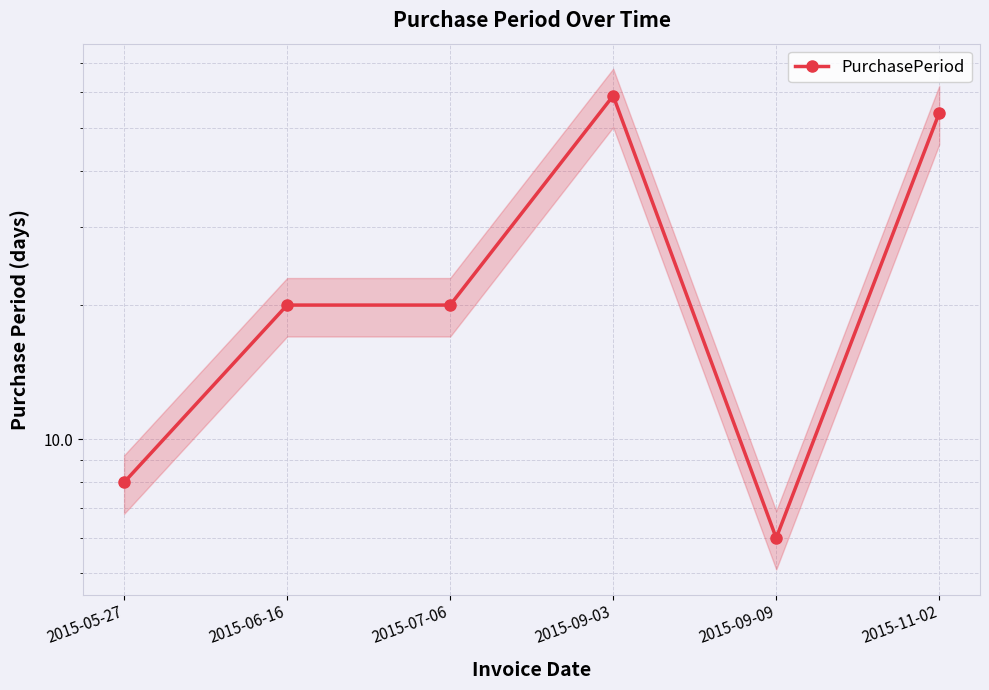

What is the average value?

28